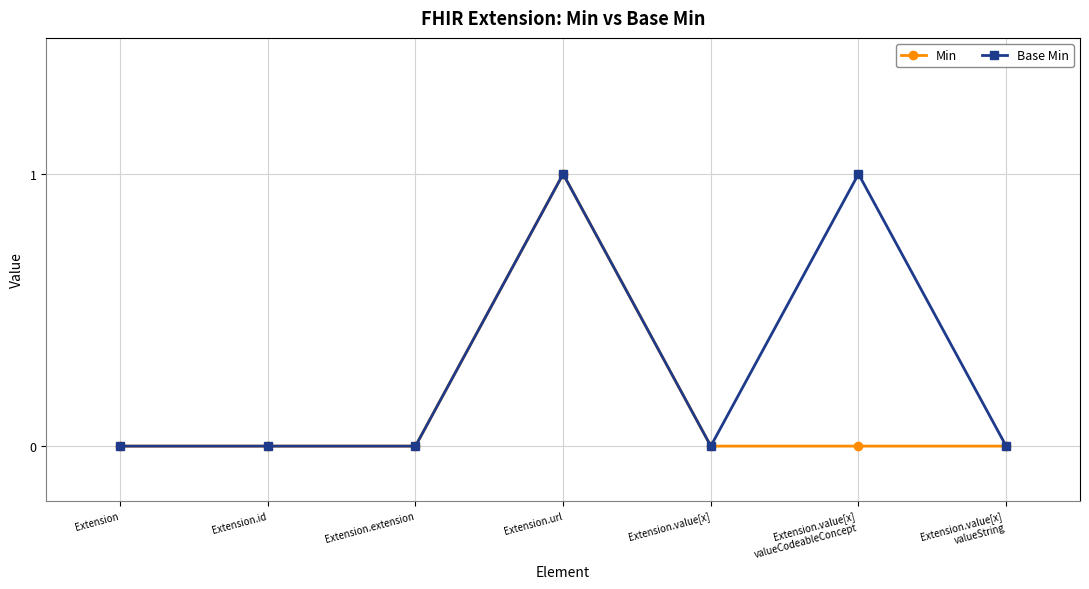

Is it true that Base Min equals 1 at Extension.extension?

False